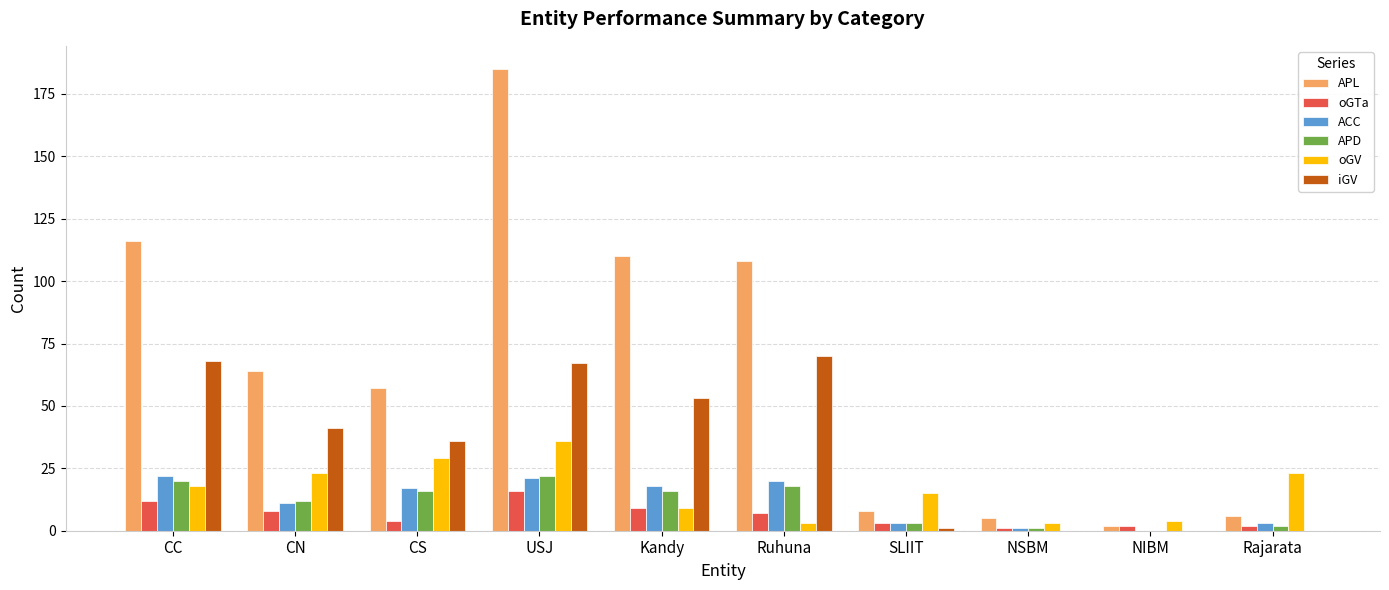

Which label corresponds to the largest value in the chart?

USJ